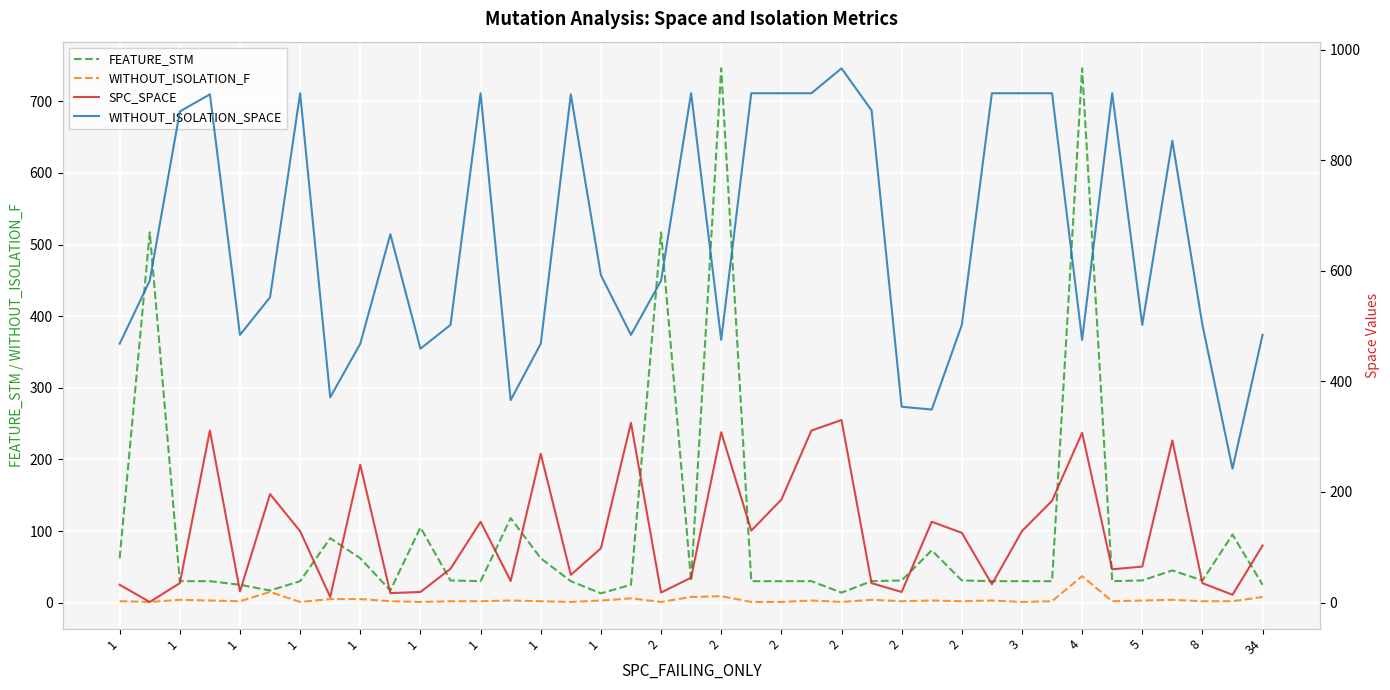

Rank the series at 34 from lowest to highest value.

WITHOUT_ISOLATION_F, FEATURE_STM, SPC_SPACE, WITHOUT_ISOLATION_SPACE